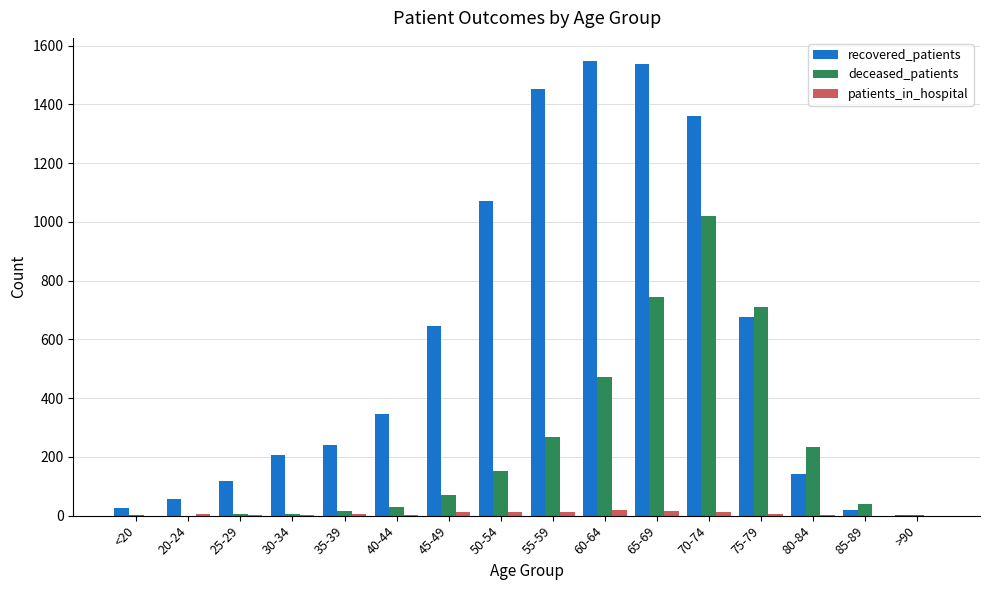

How many data points does each series have?

16